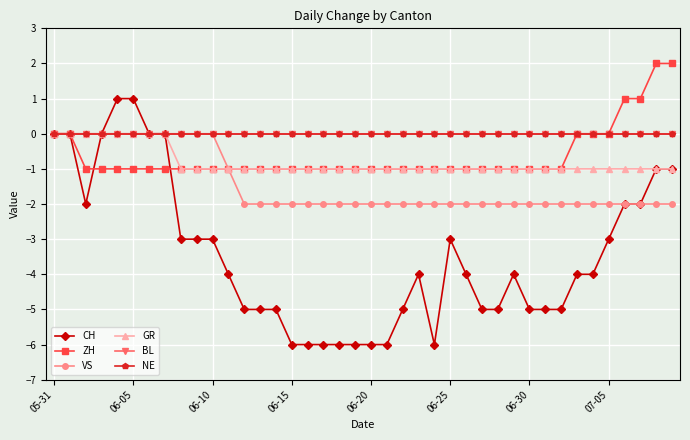

At which label does VS reach its minimum?

12